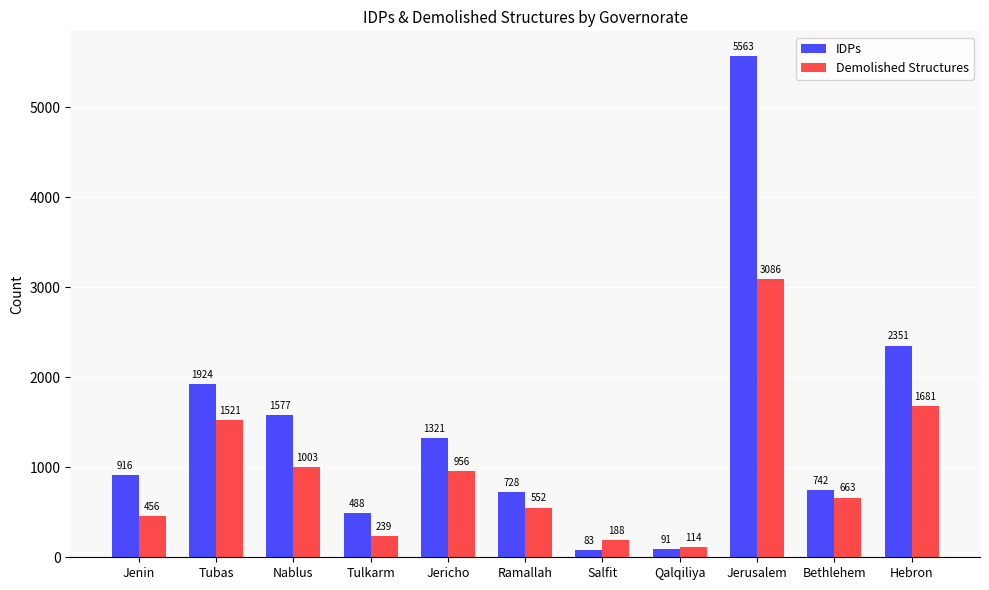

What is the spread (max minus min) of values at Nablus?

574